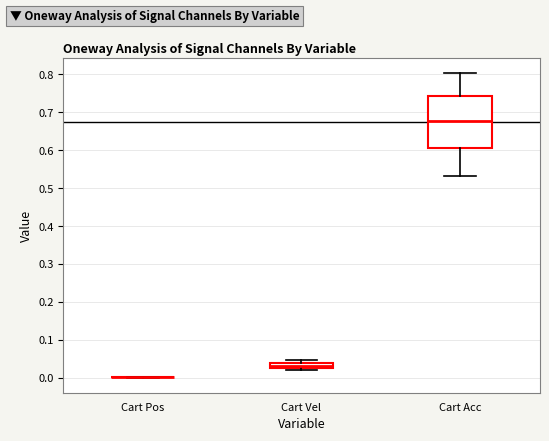

Which box is the tallest, from its lower edge to its upper edge?

Cart Acc